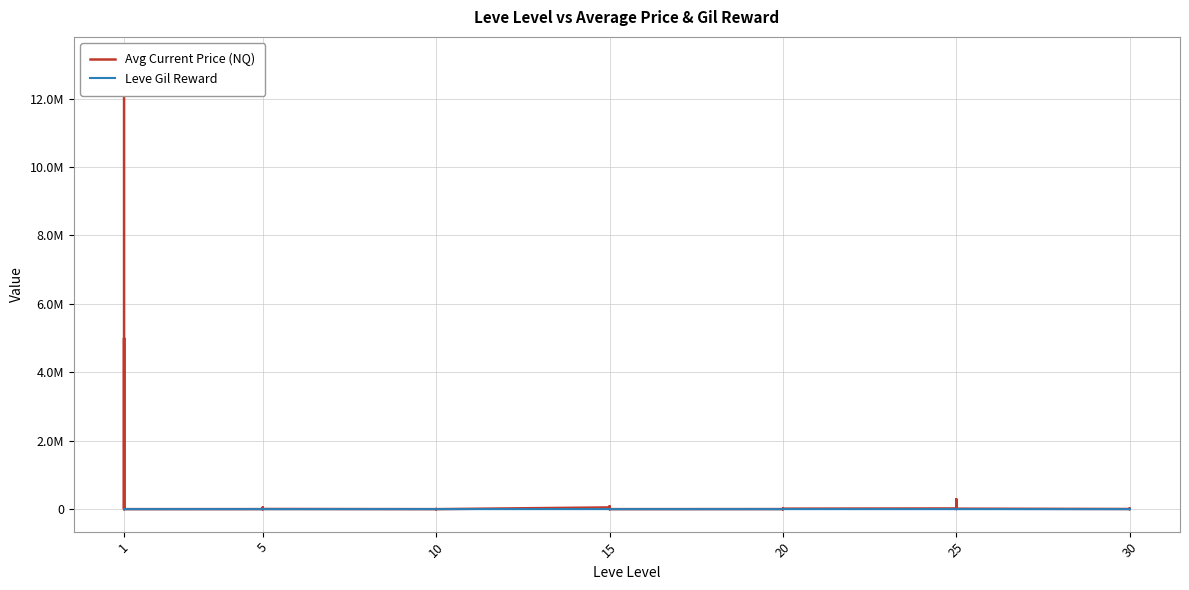

What value does the Leve Gil Reward series have at 1?

160.0